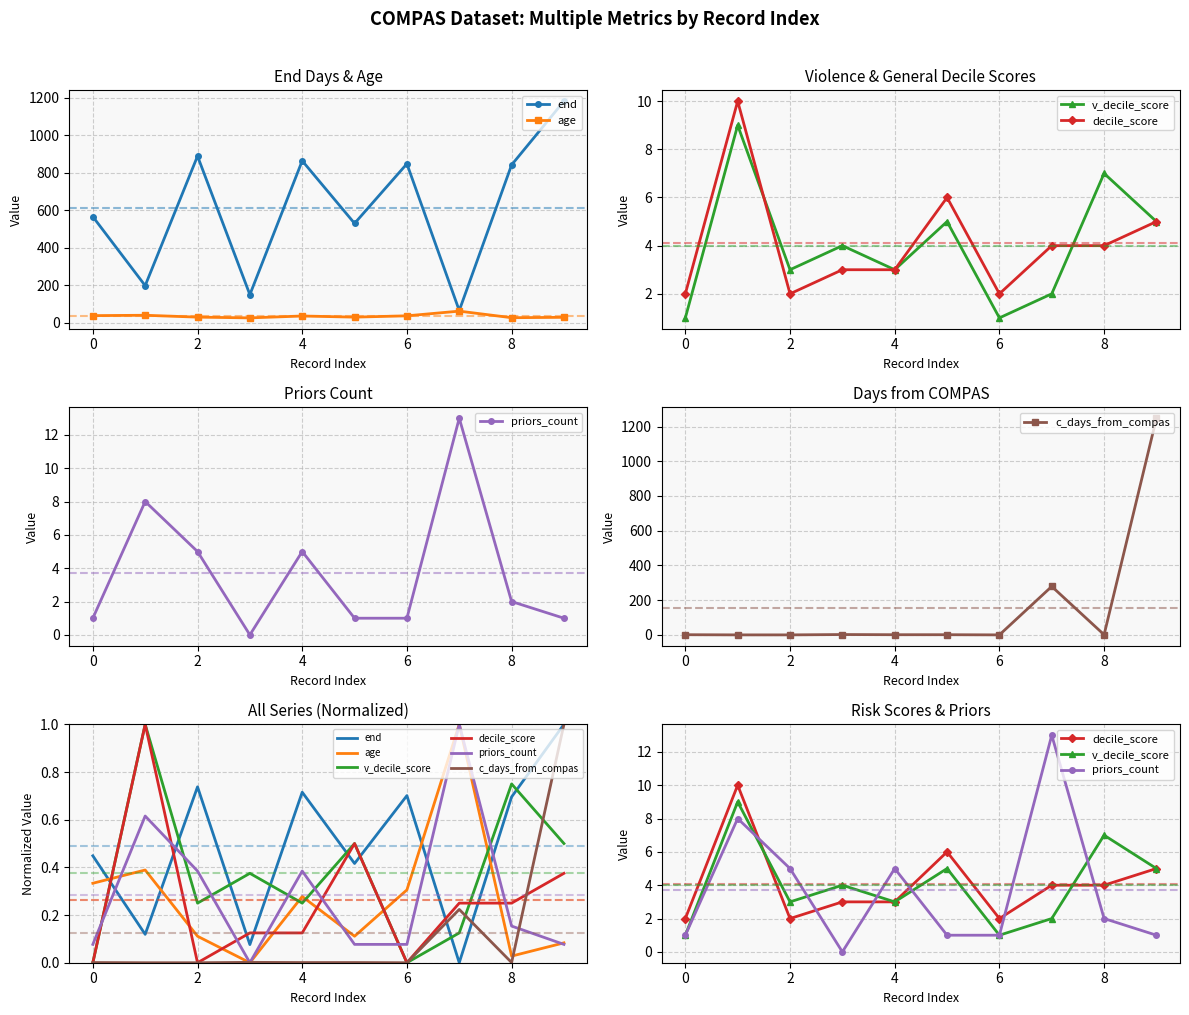

Which series has the largest range (max minus min)?

priors_count